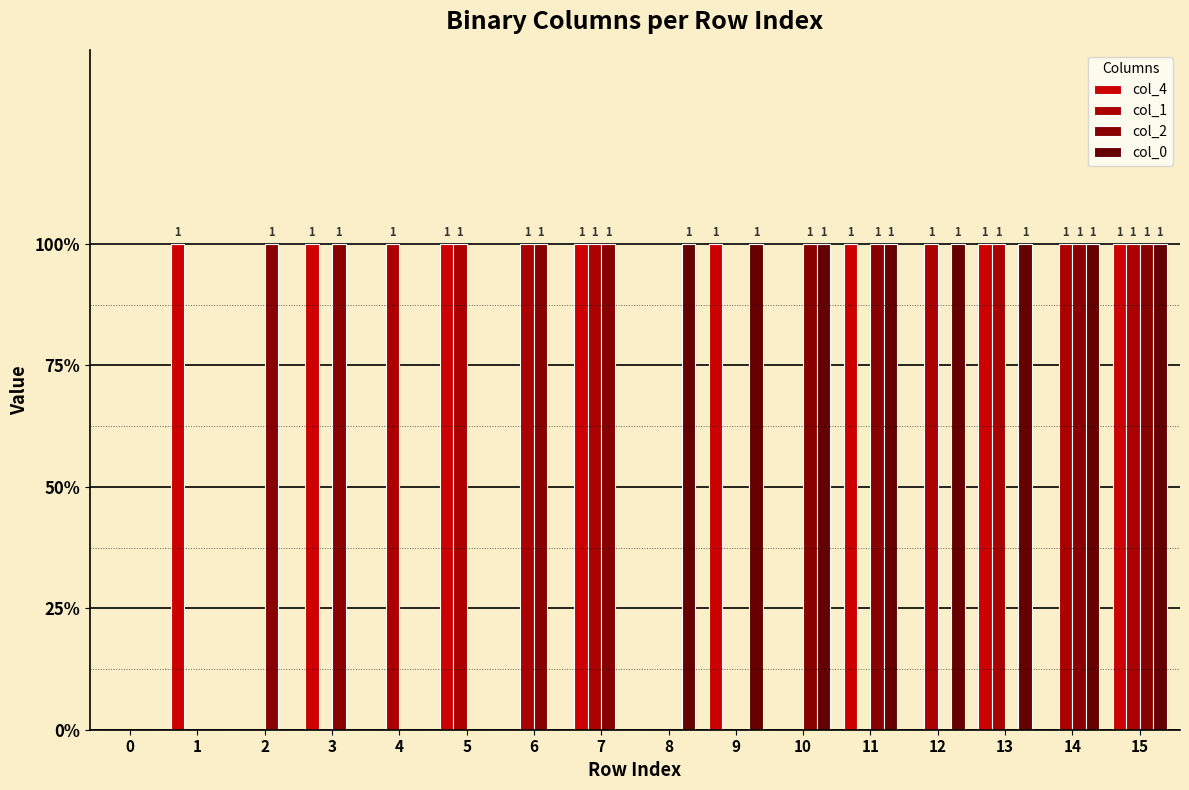

At how many categories does at least one series exceed 0?

15